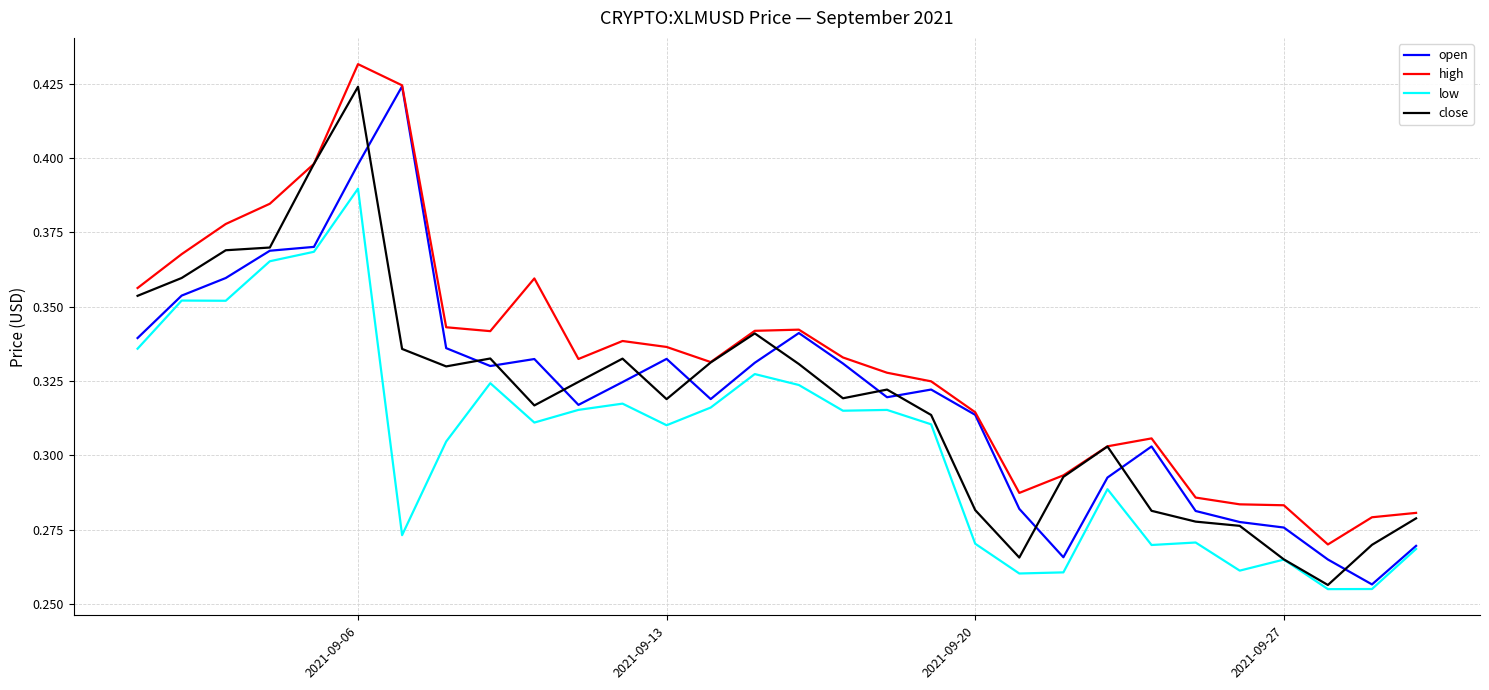

What are all the series names shown in the legend?

open, high, low, close